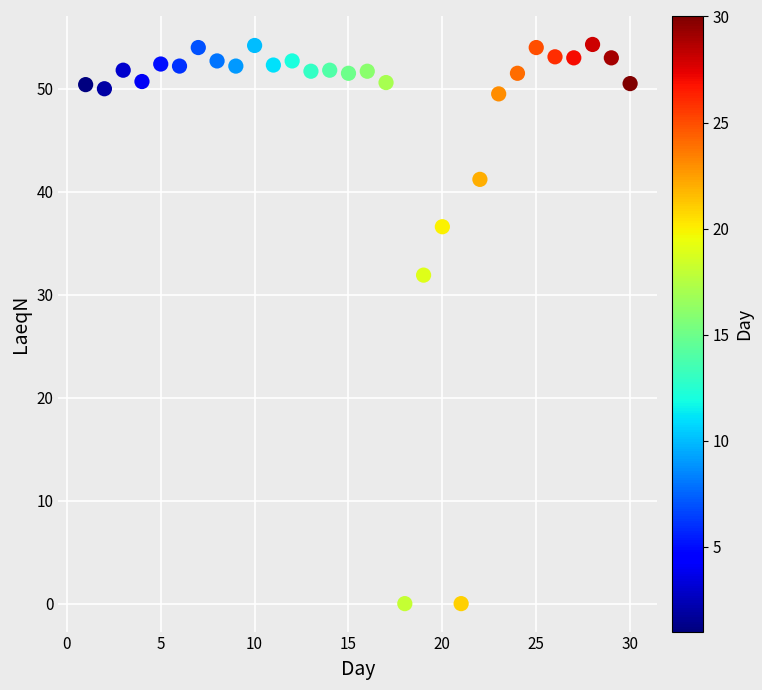

What Y value in the scatter plot is closest to 27?

31.9